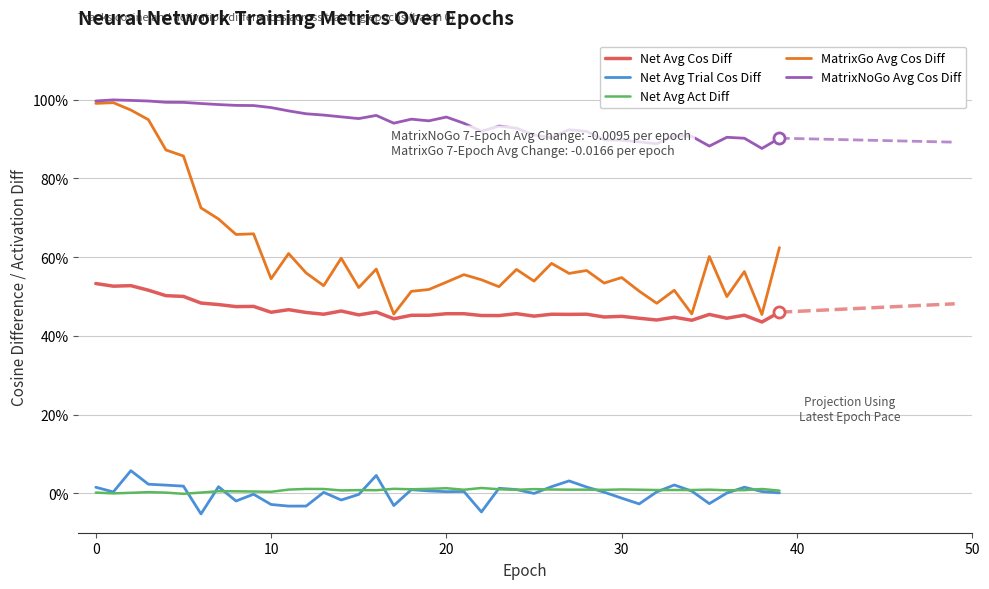

In Net Avg Trial Cos Diff, how many points are higher than both neighbors (excluding endpoints)?

11